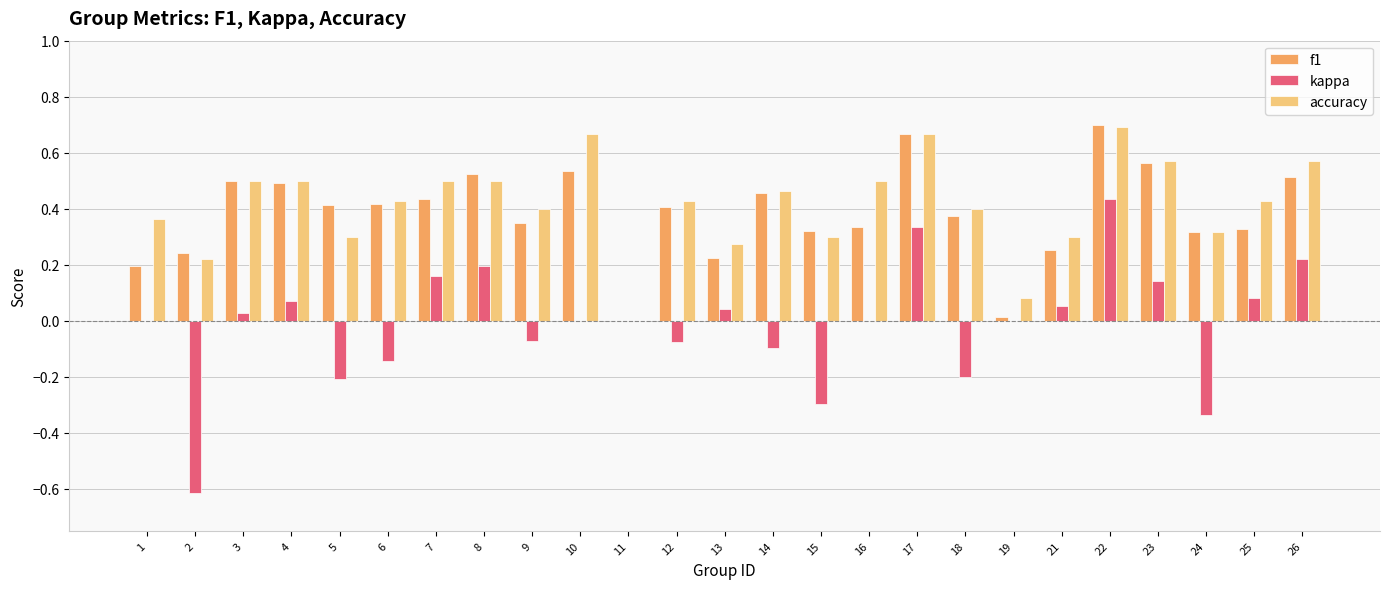

What is the sum of all f1 values?

9.6